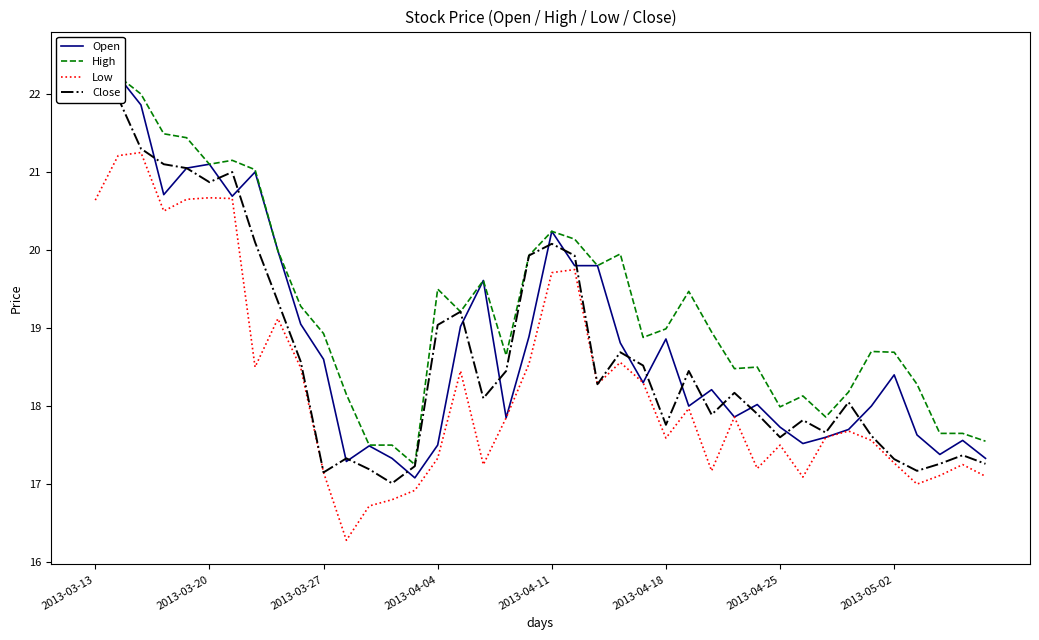

Which series has the widest spread of values?

High